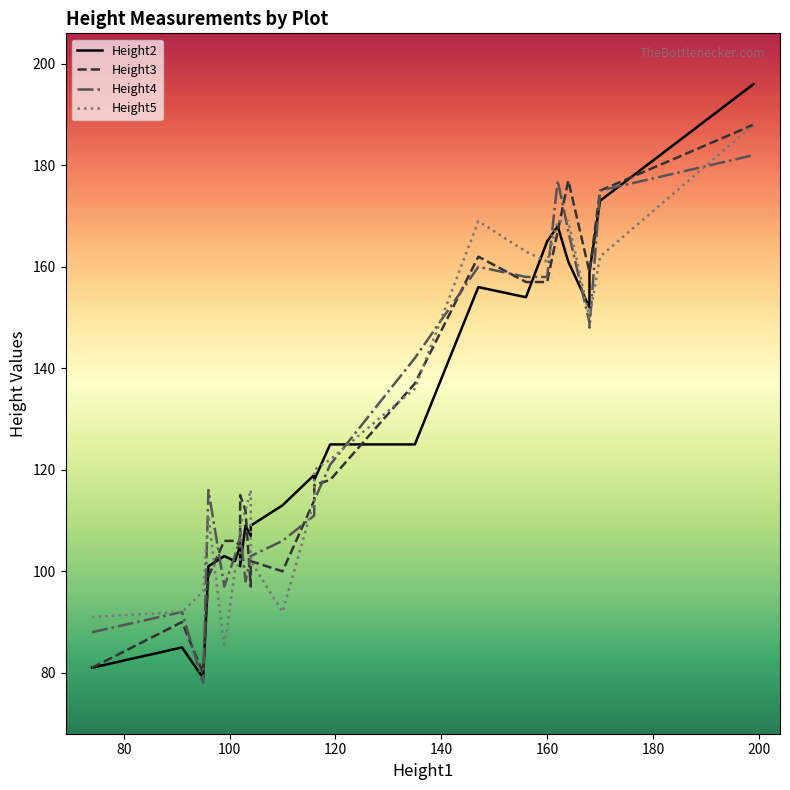

Is this an area chart (filled region under the line)?

No